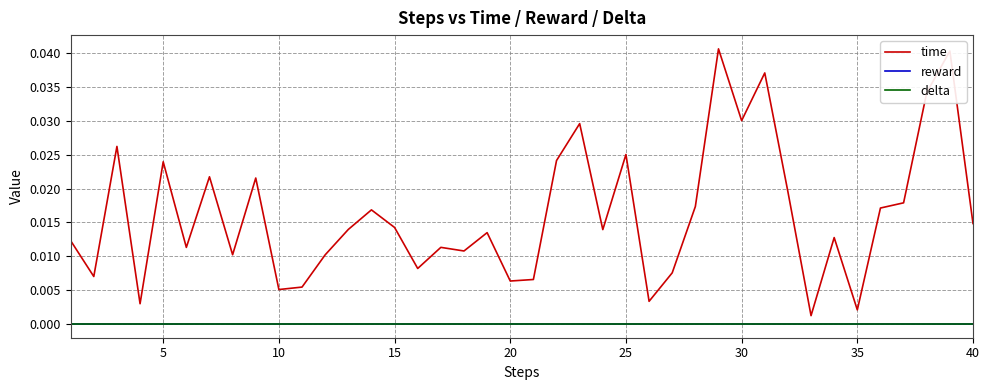

True or false: time and delta cross at least once.

False